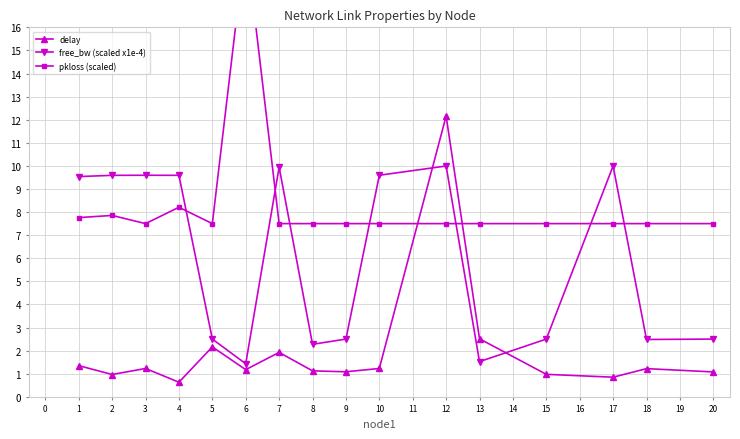

What is the value of the delay point at the 7th from the left?

1.9